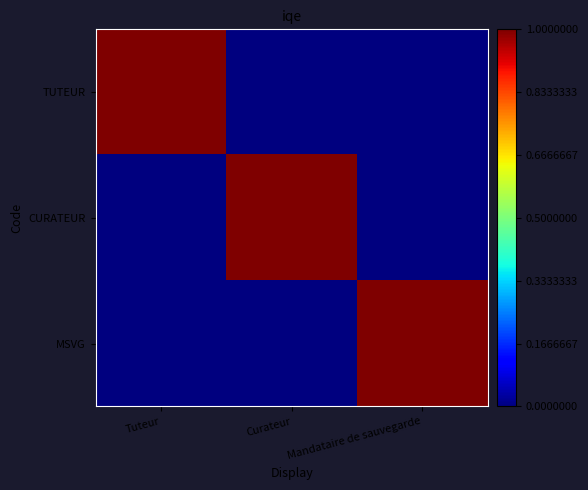

Which series has the largest range (max minus min)?

TUTEUR